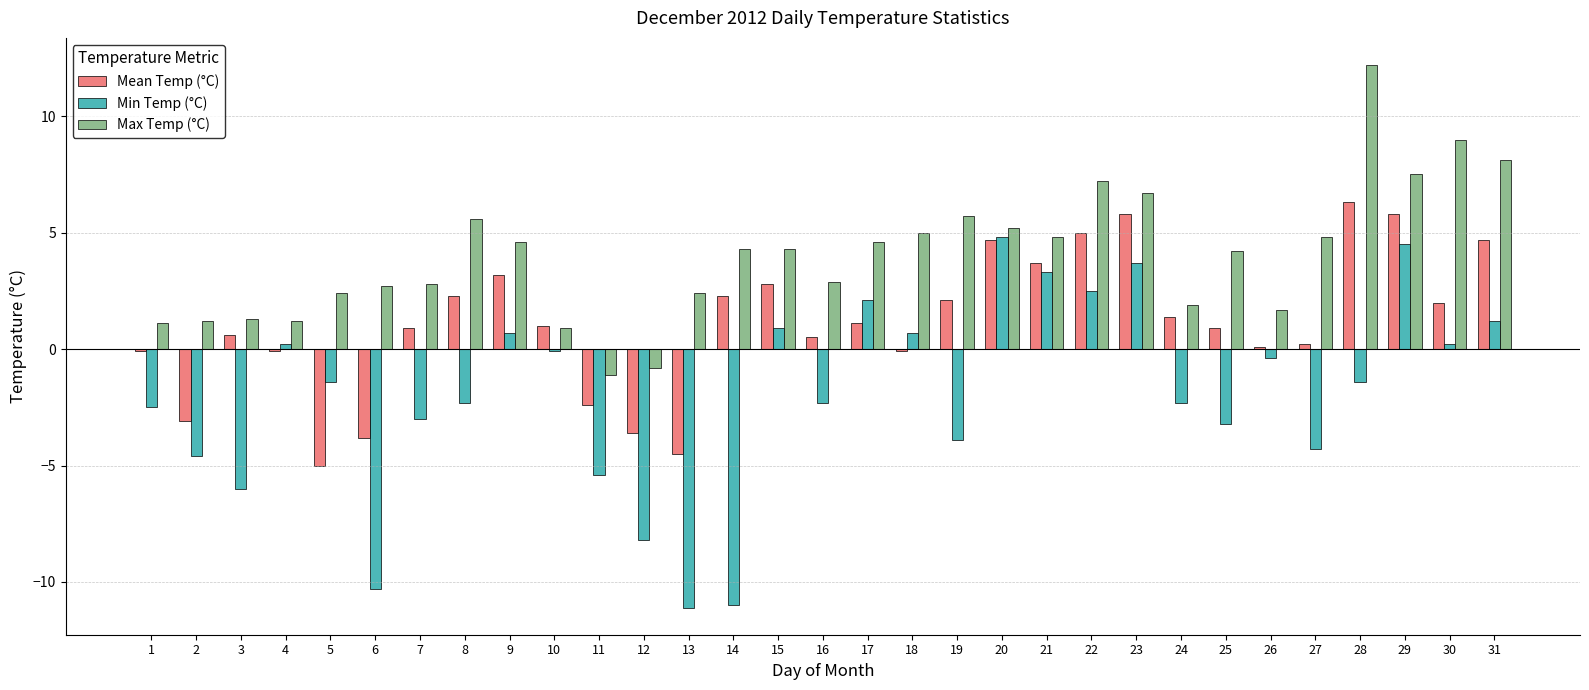

What is the sum of all Max Temp (°C) values?

124.4